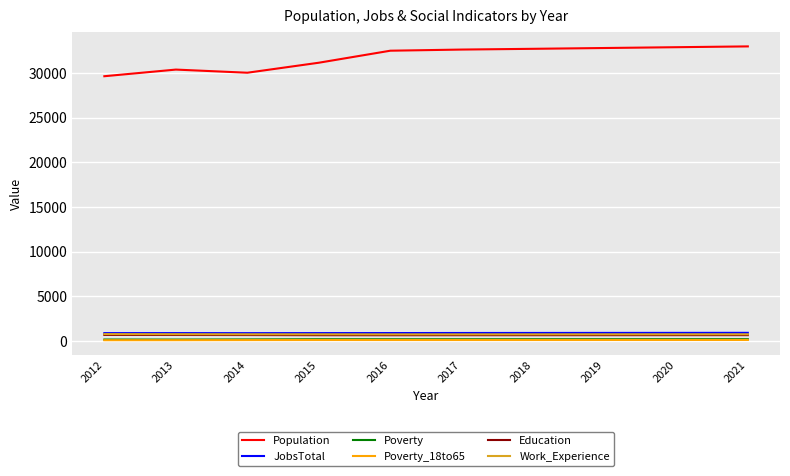

What is the maximum value shown in the chart?

32959